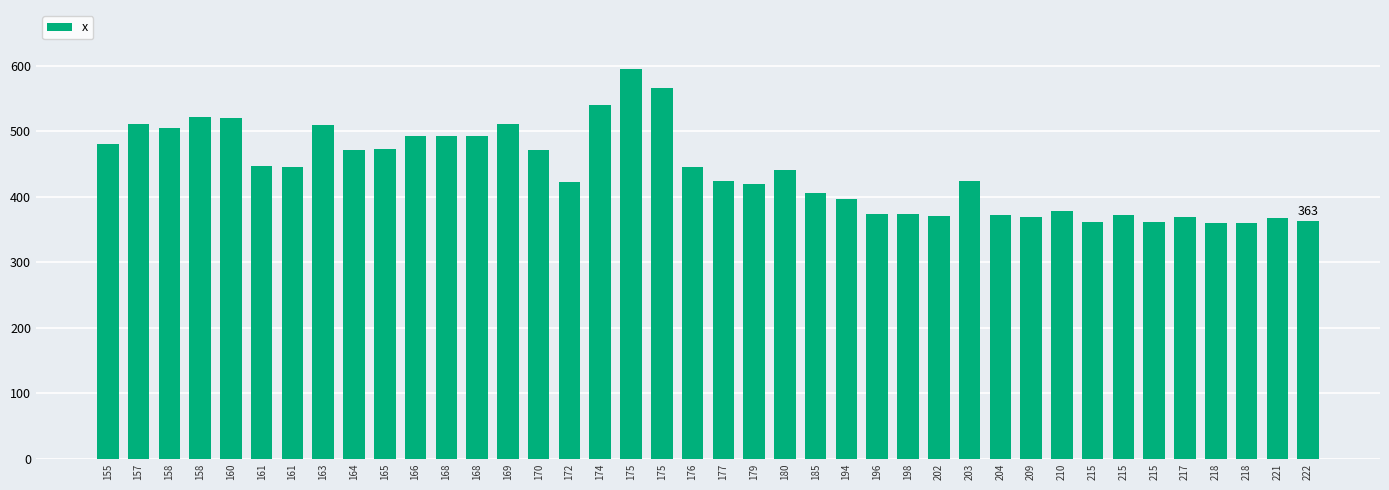

True or false: the data shows 492.8 at 168.

True